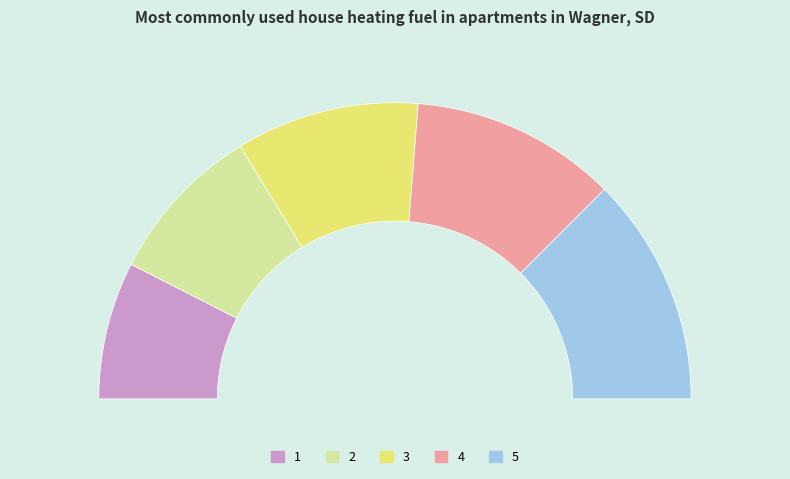

To the nearest percent, what portion does 1 represent?

15%